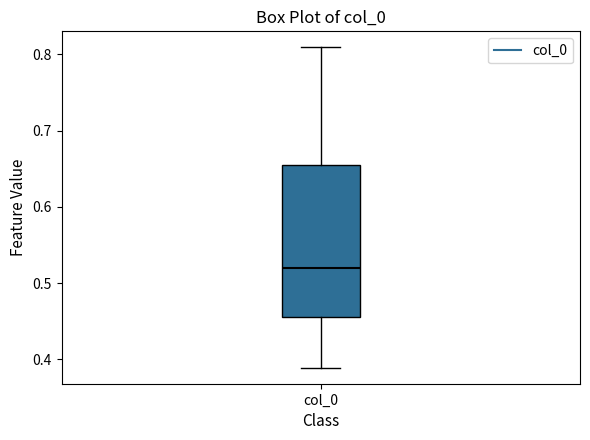

Read this box plot against the y-axis: the position of the median line, the range covered by the box, and the ends of both whiskers. The values are not printed on the chart, so give them approximately, as read against the axis.

median 0.52, box 0.45 to 0.66, whiskers 0.39 to 0.81